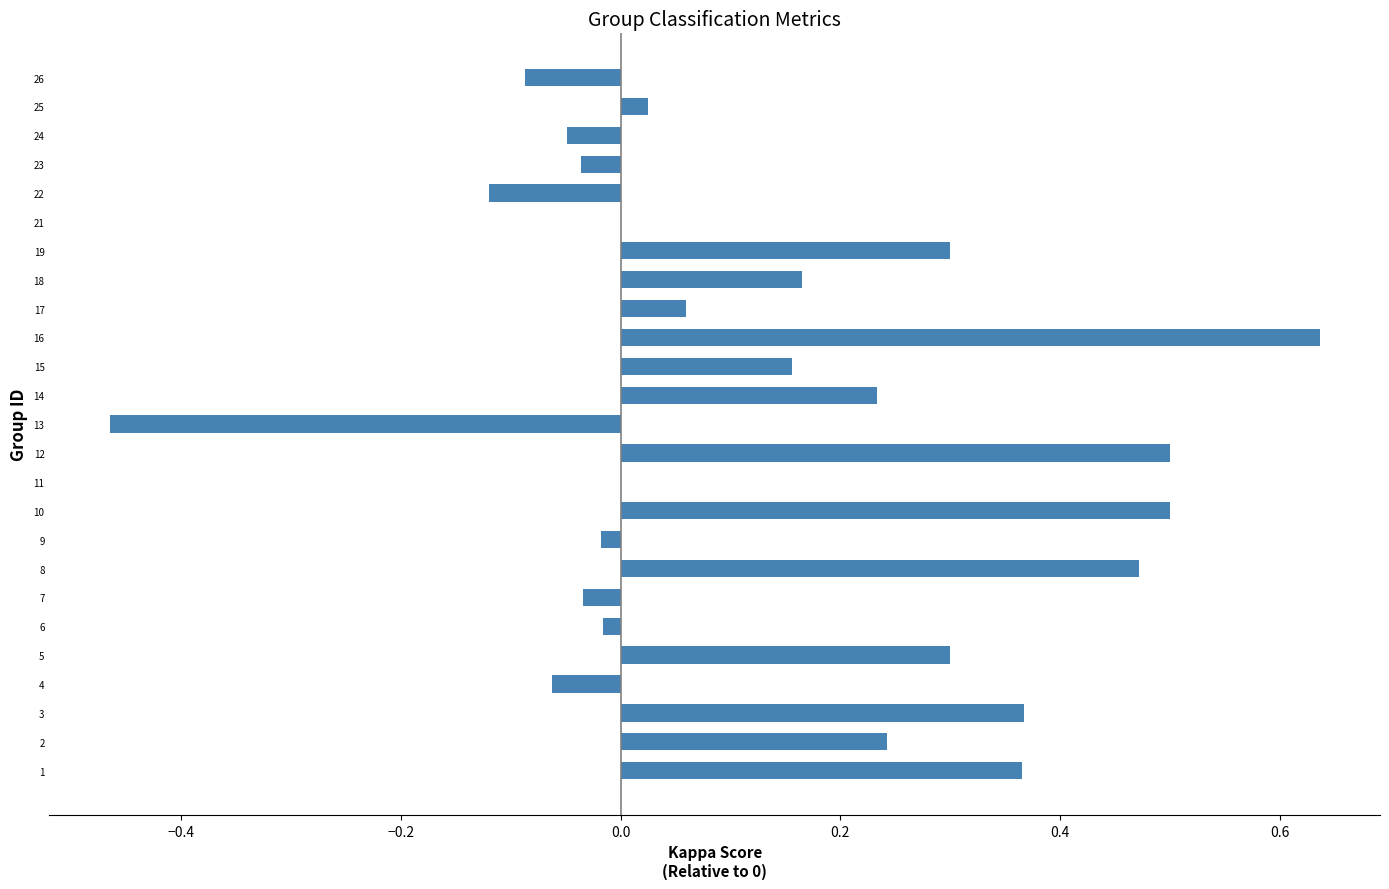

Which label corresponds to the largest value in the chart?

16